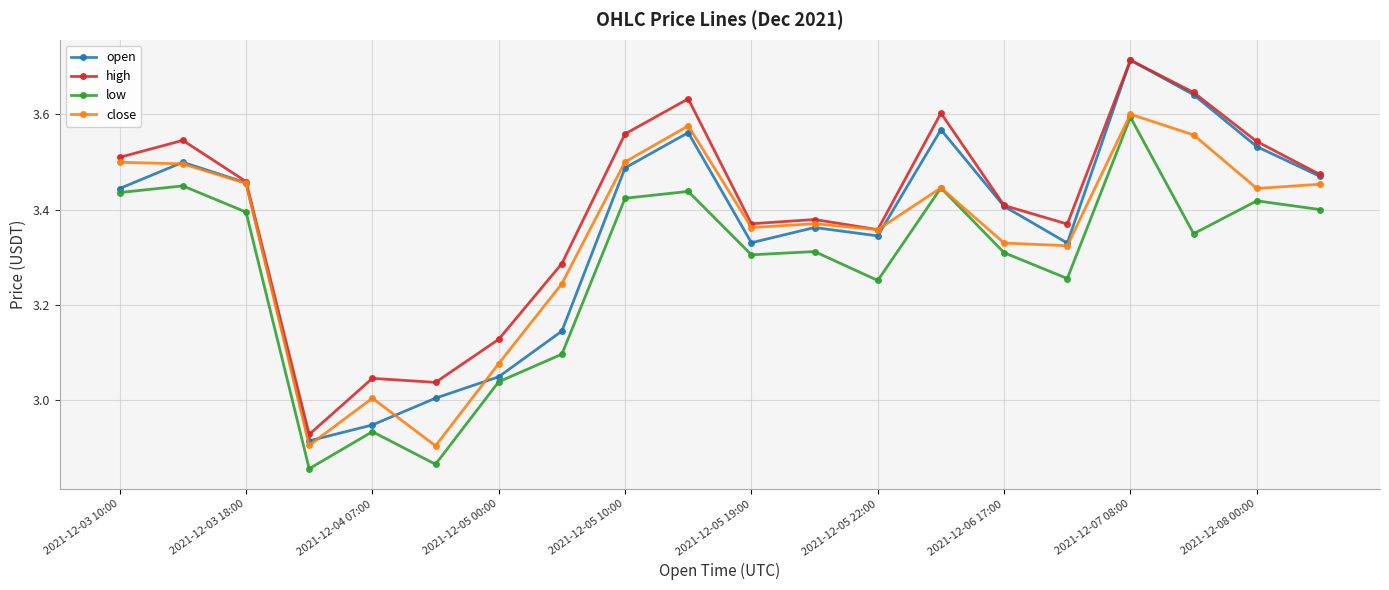

How many data points does each series have?

20